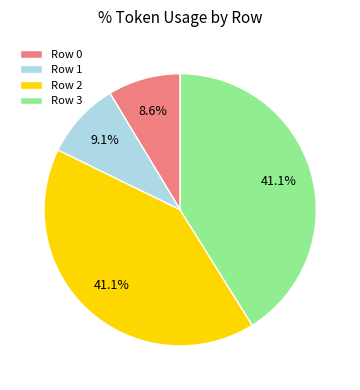

How many slices are in this pie chart?

4